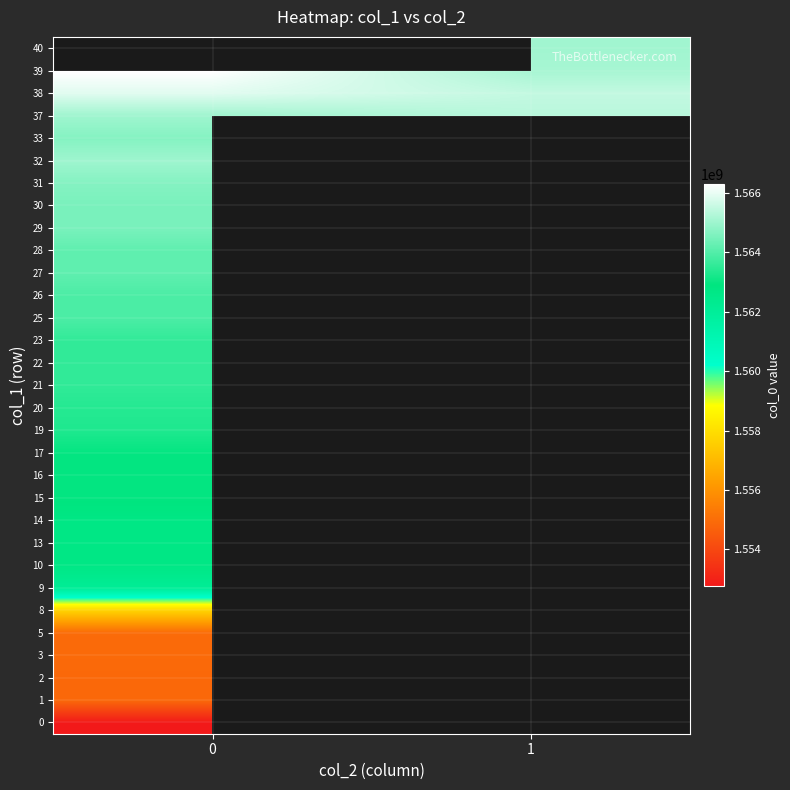

What is the maximum value shown in the chart?

1566299851.0